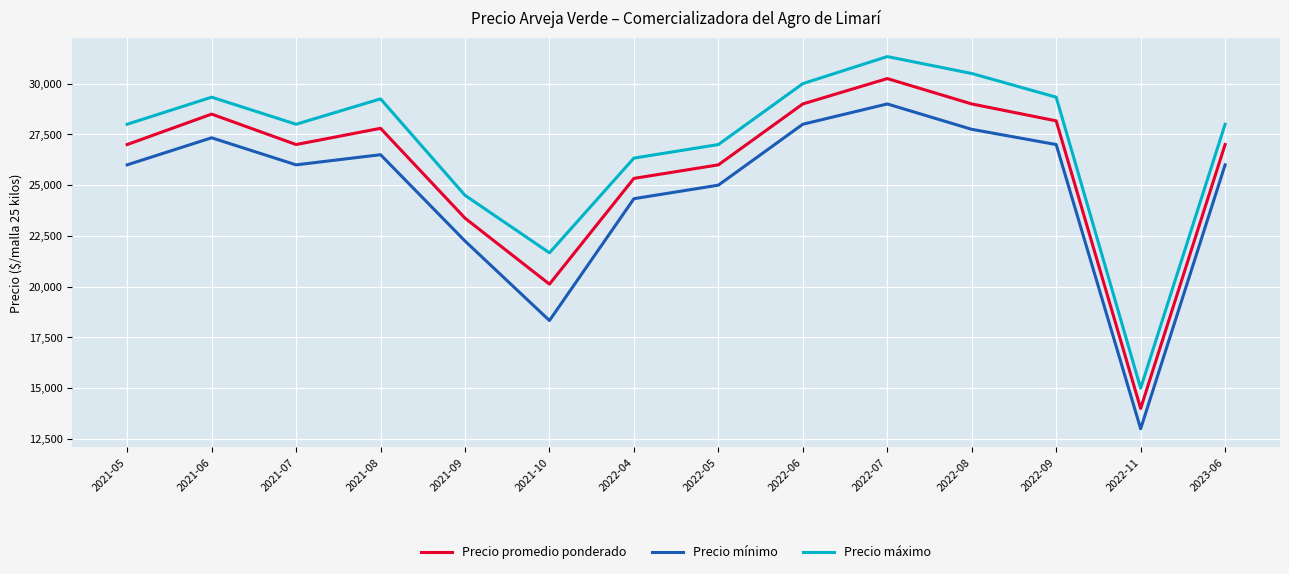

True or false: Precio promedio ponderado has more than 0 points higher than both neighbors.

True